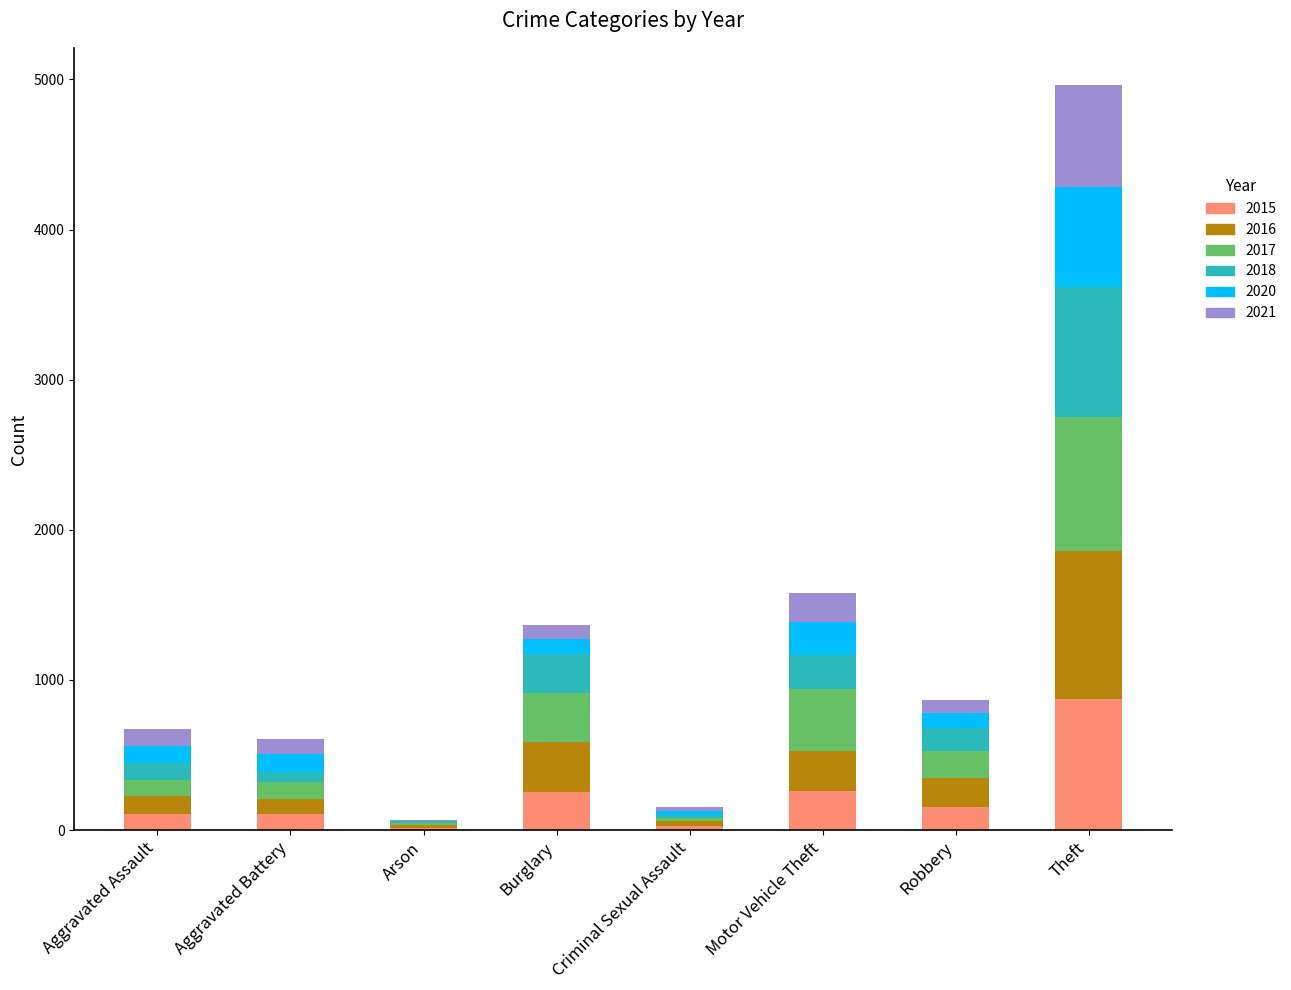

How many data points does each series have?

8